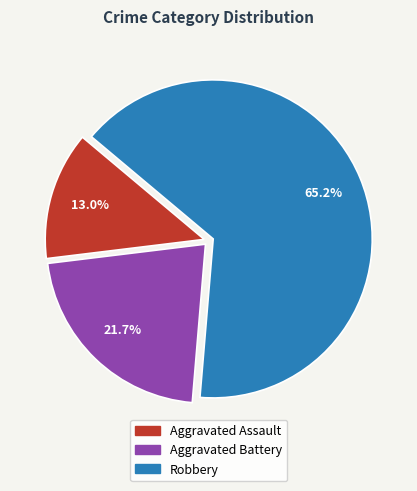

Does any single category account for the majority?

Yes